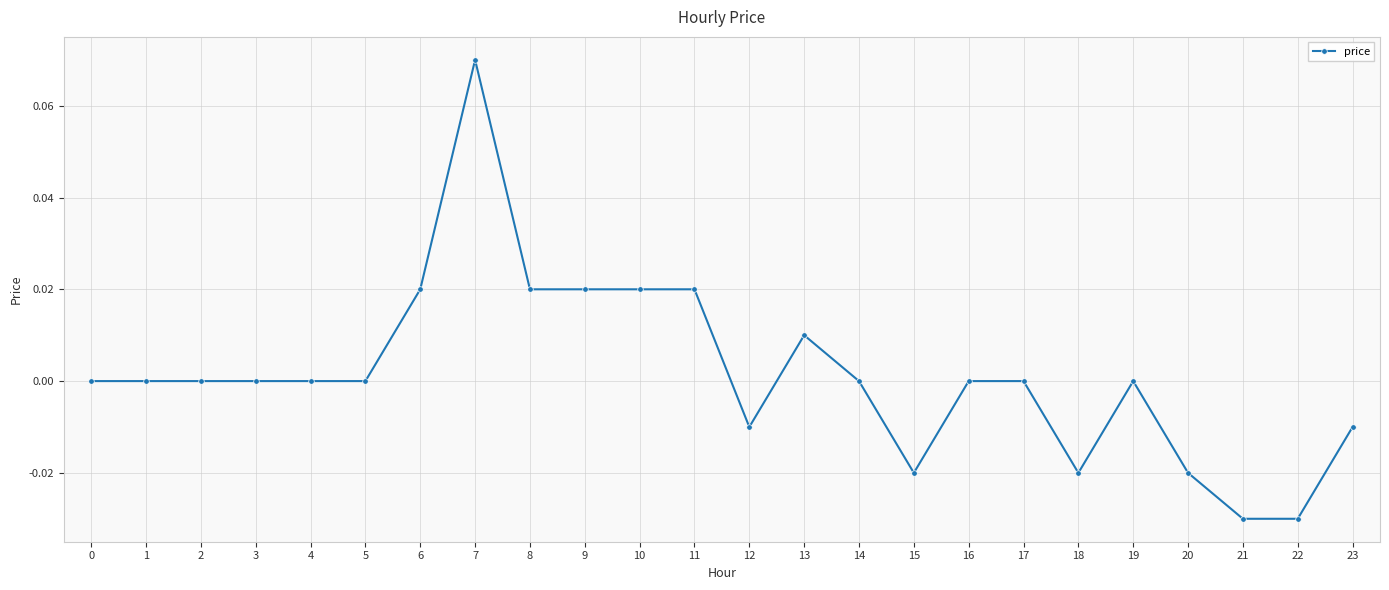

How many series are shown in this chart?

1